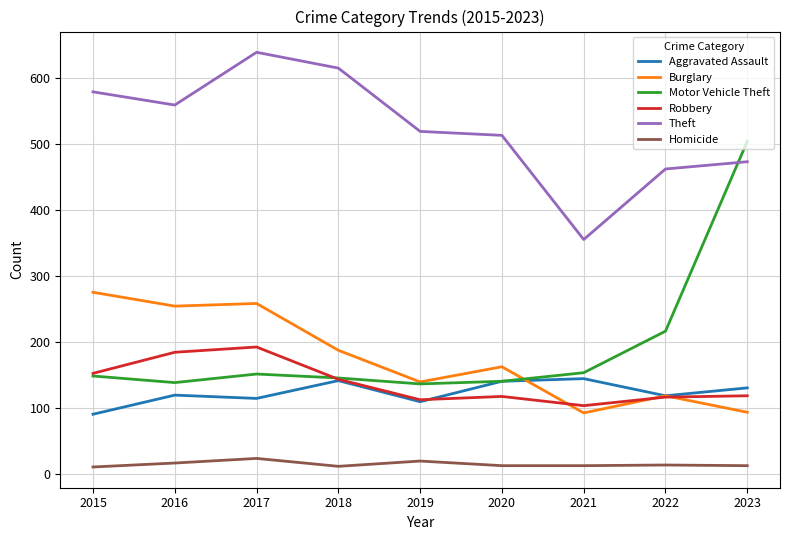

What is the greatest value displayed?

639